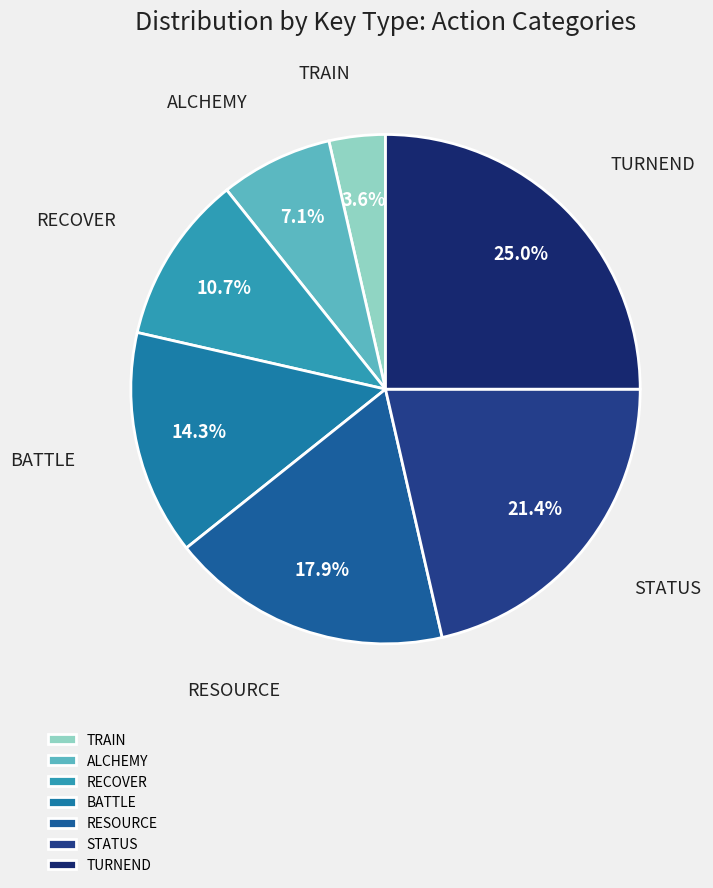

The ALCHEMY slice represents 19% of the pie. True or false?

False